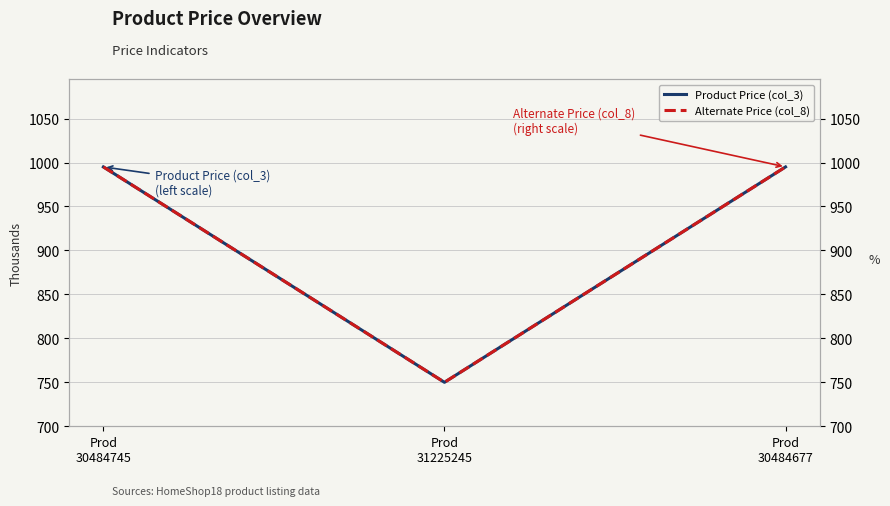

What are all the series names shown in the legend?

Product Price (col_3), Alternate Price (col_8)